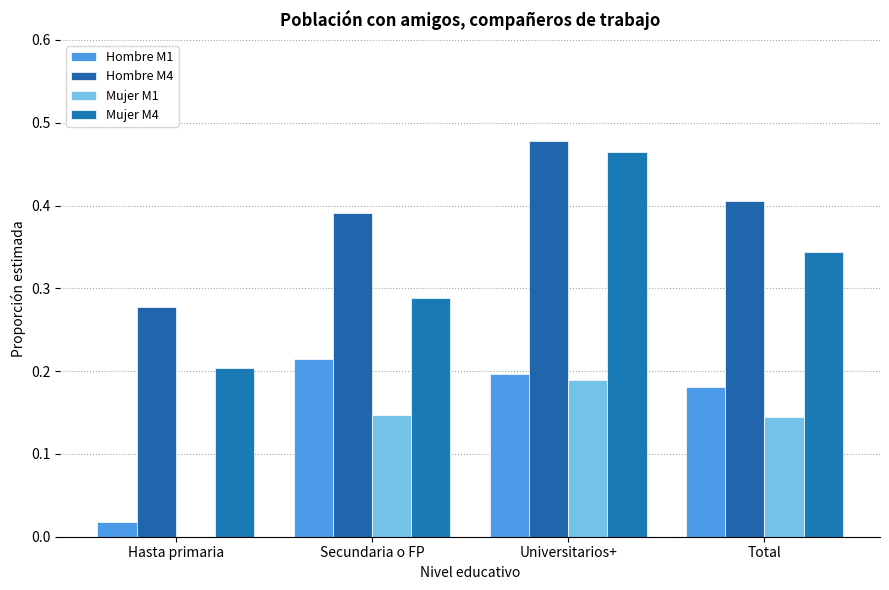

What is the label of the 3rd bar from the right?

Secundaria o FP